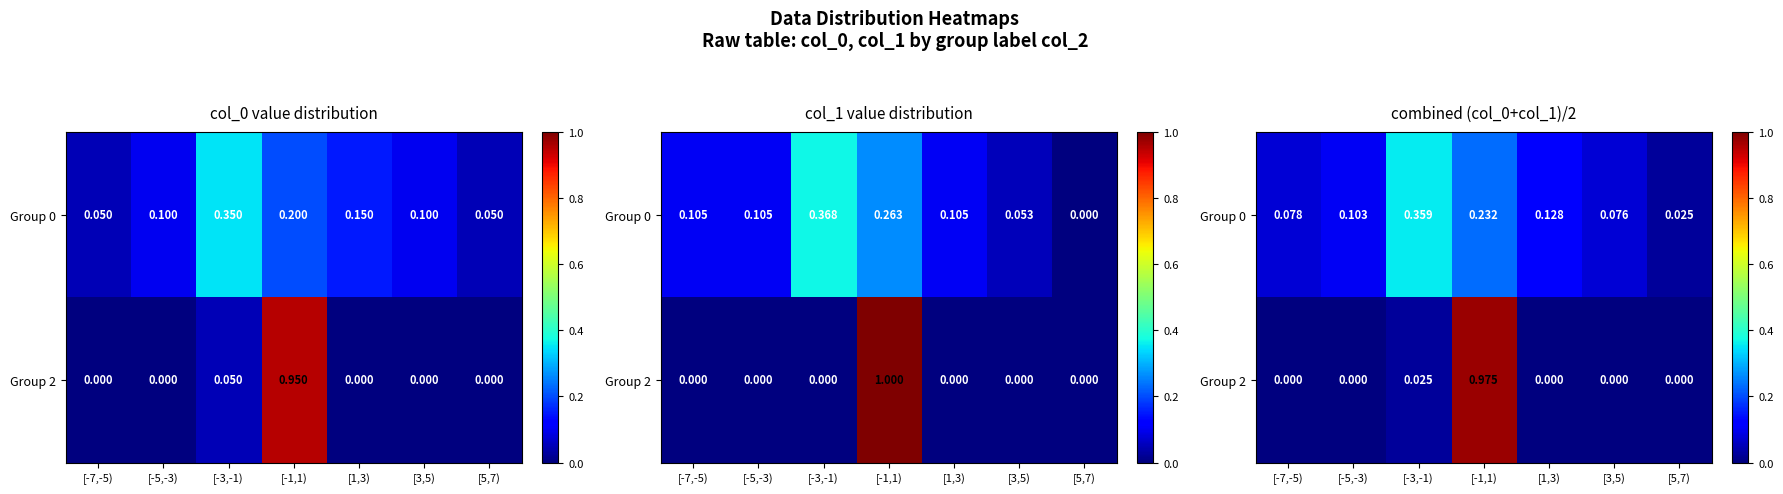

What is the average value of the Group 0 series?

0.1